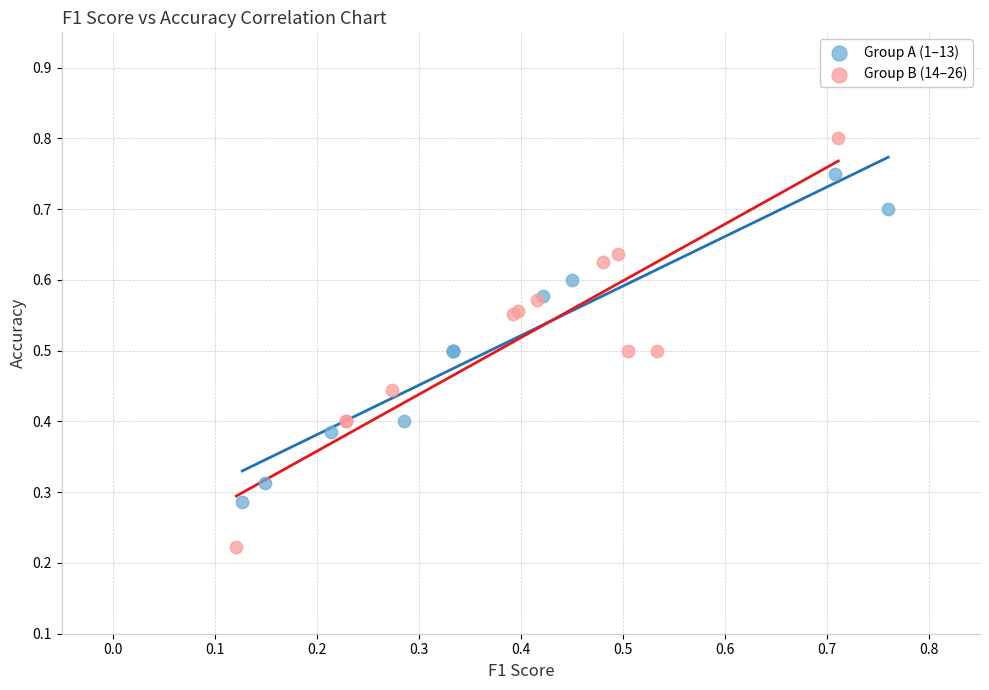

Which series has the largest Y range (max minus min)?

Group B (14–26)